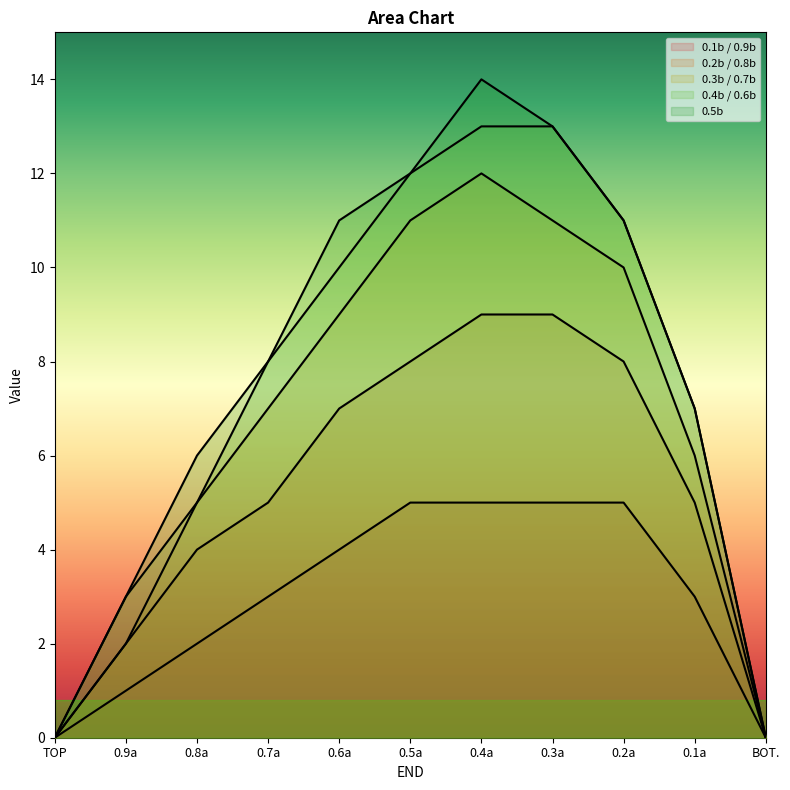

Which series has the largest total across all categories?

0.5b